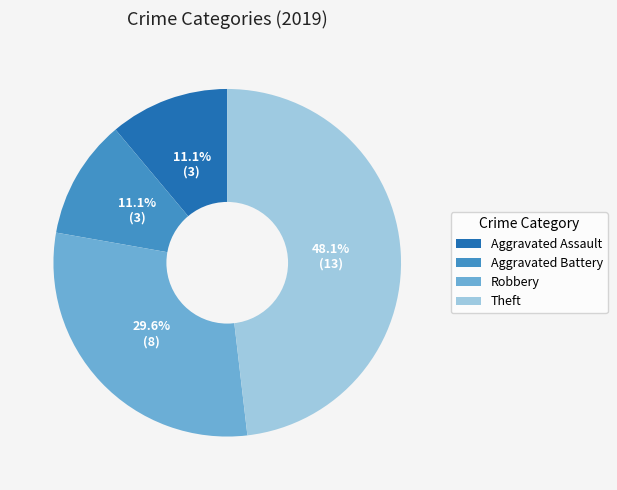

What is the largest slice in the pie chart?

Theft